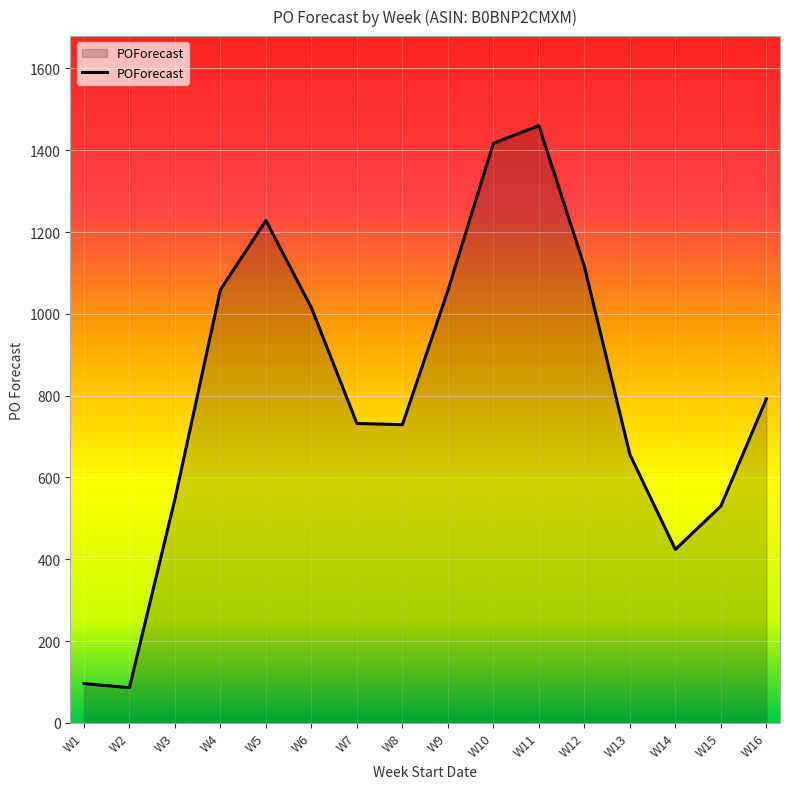

What is the maximum value shown in the chart?

1460